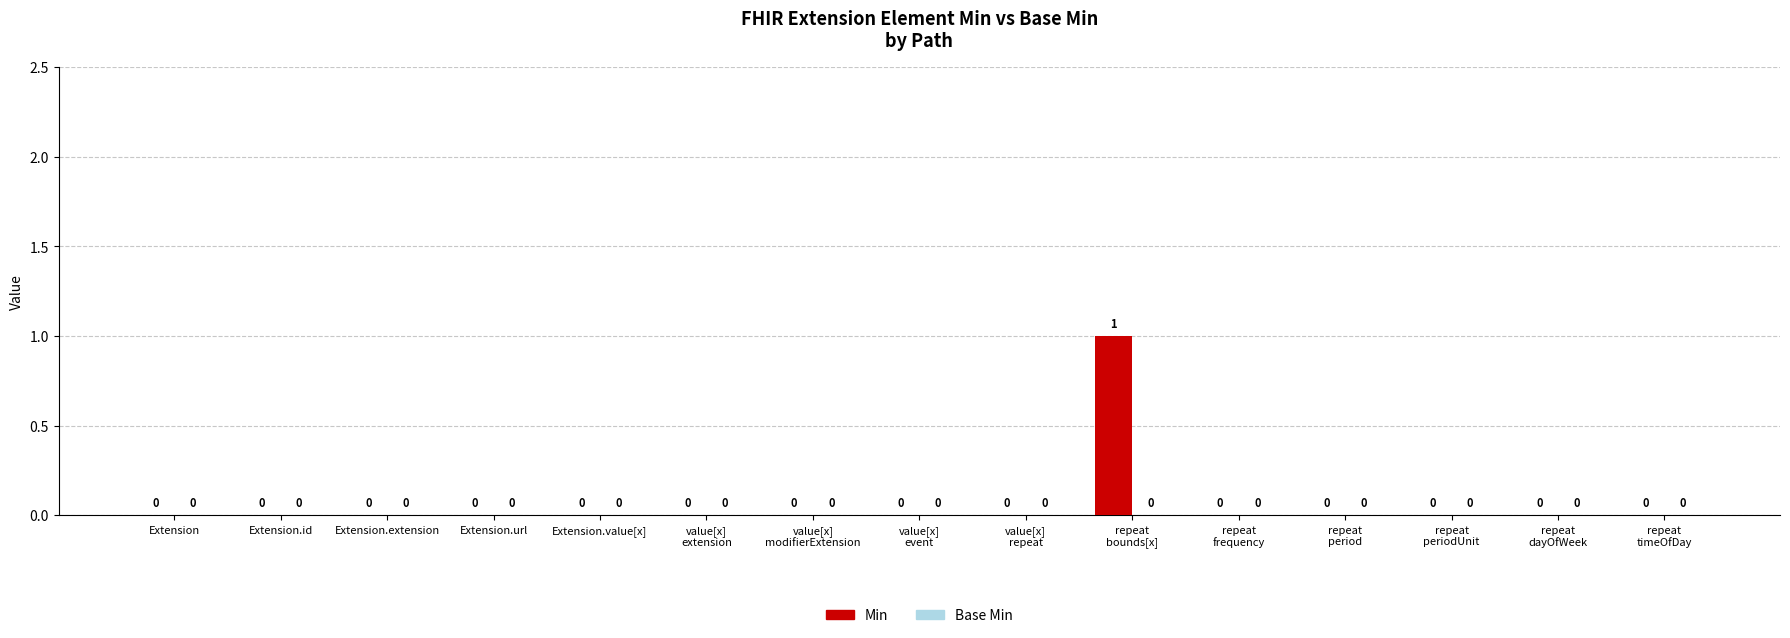

Is it true that the value at Extension.id is -1?

False